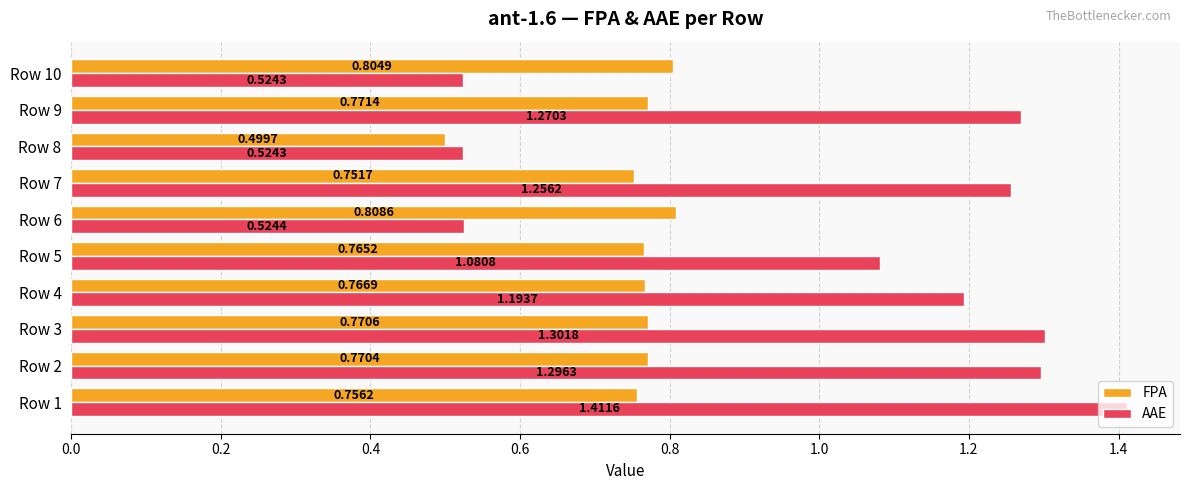

Which series has the largest range (max minus min)?

AAE